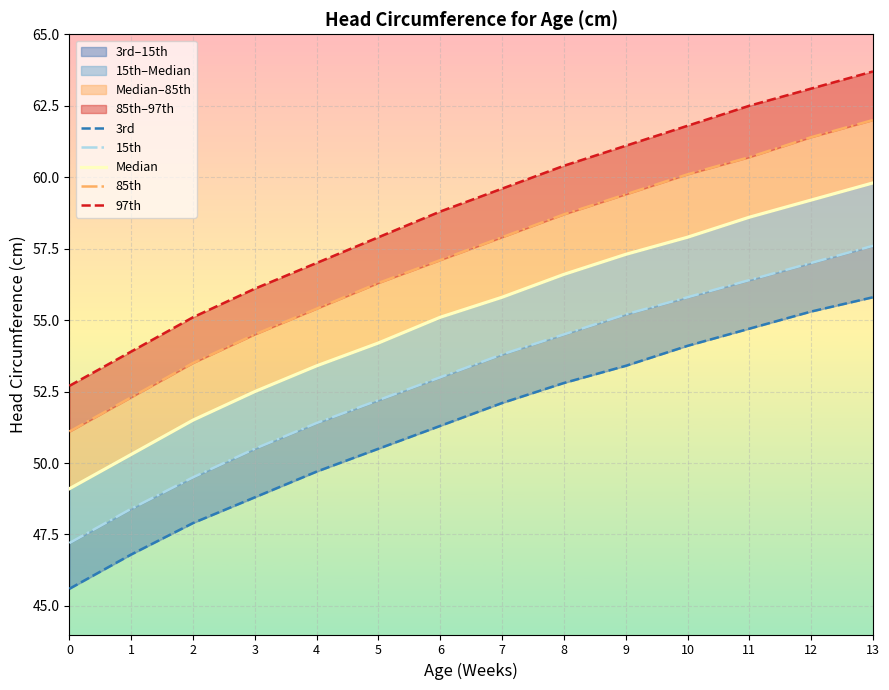

How many lines are shown in the chart?

5